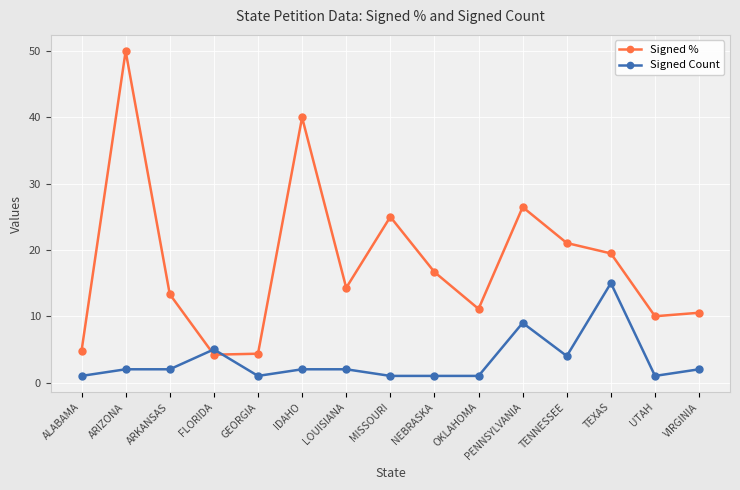

List the series in order of their peak value, lowest first.

Signed Count, Signed %